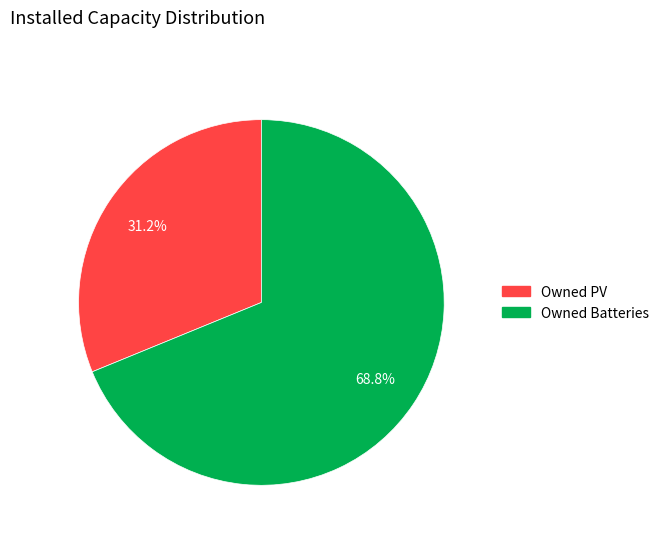

Count the number of slices in the pie.

2